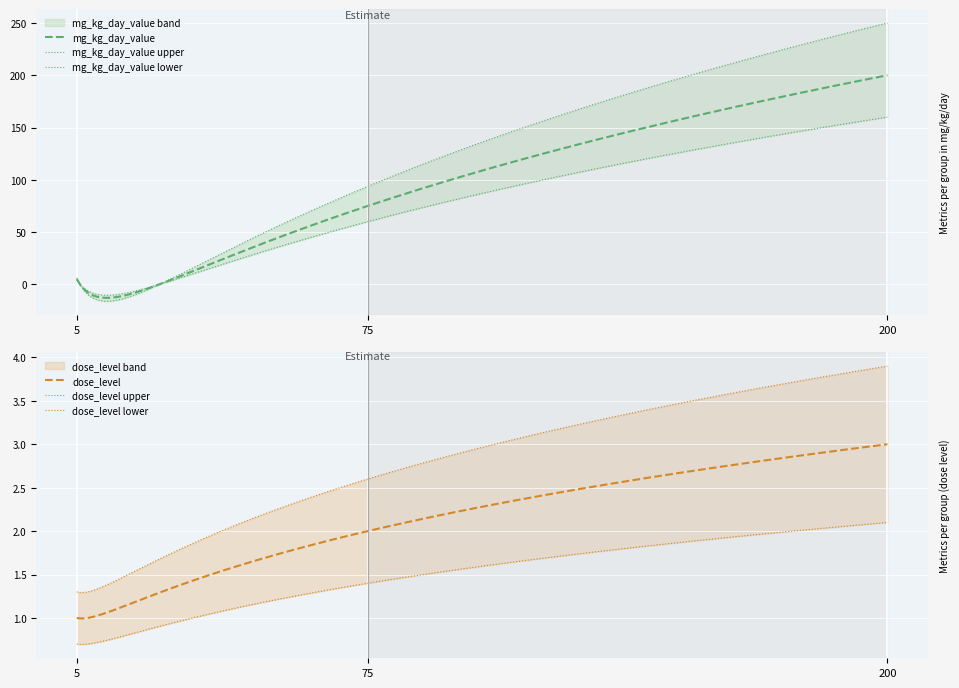

Count the group_id values in the range 2 to 6.

3